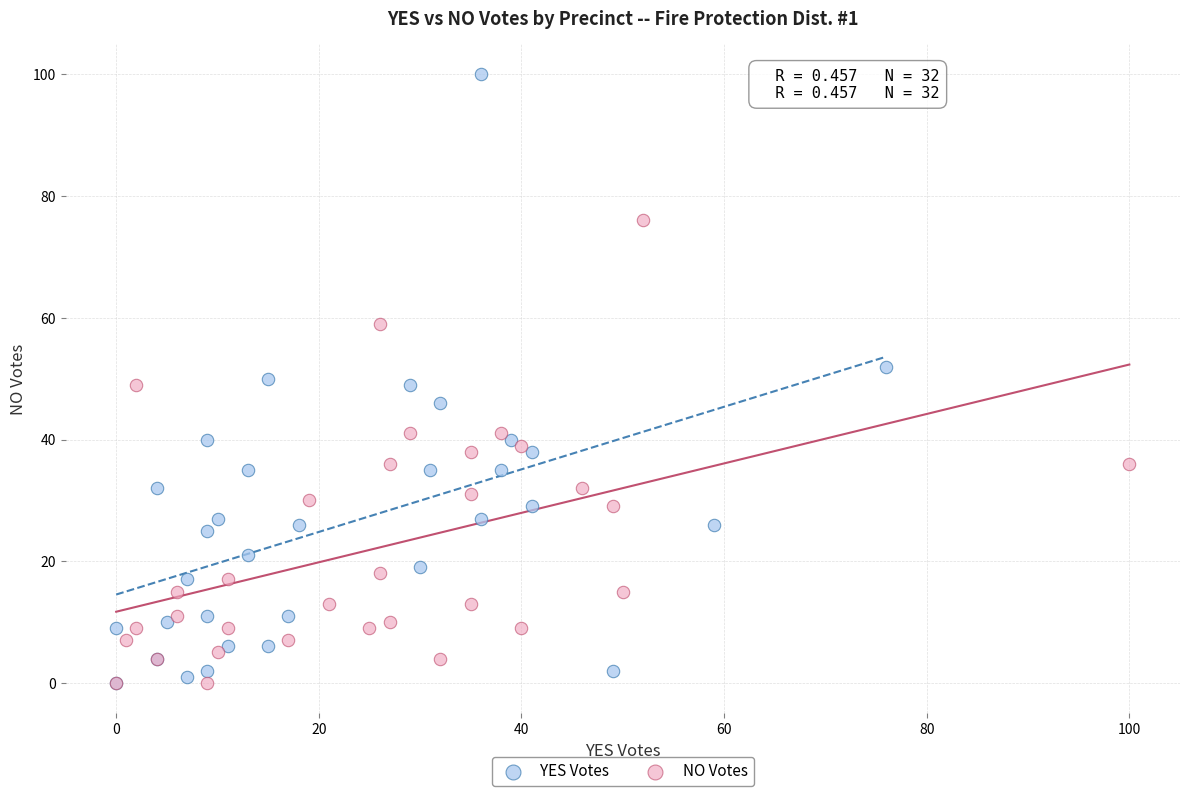

What are all the series names shown in the legend?

YES Votes, NO Votes